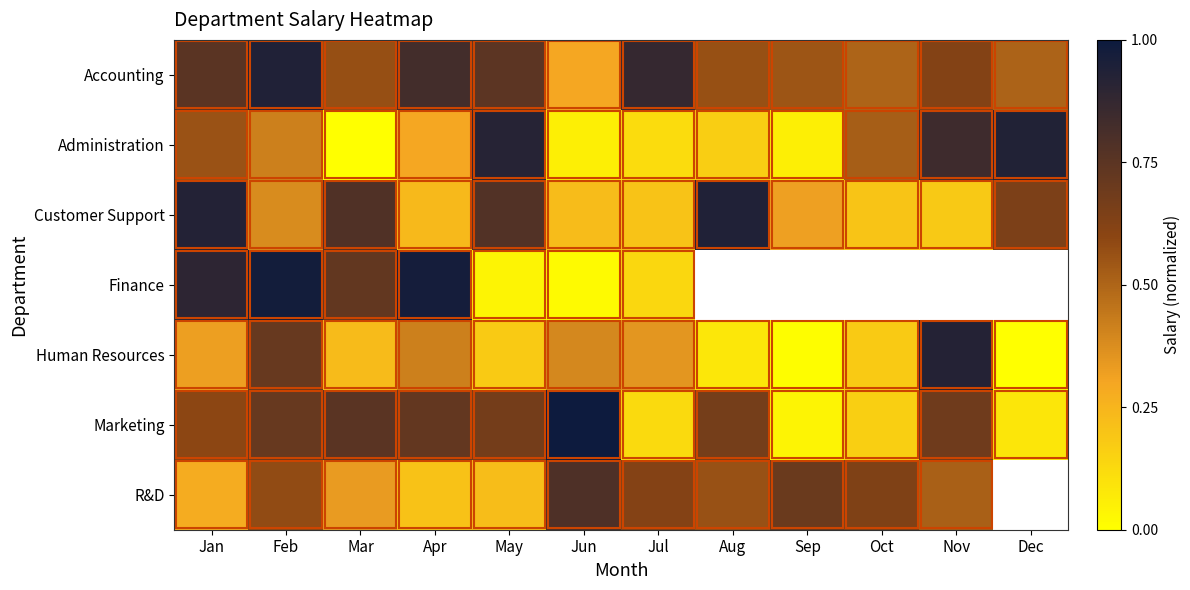

List the series in order of their overall mean, highest first.

Accounting, Marketing, R&D, Customer Support, Finance, Human Resources, Administration